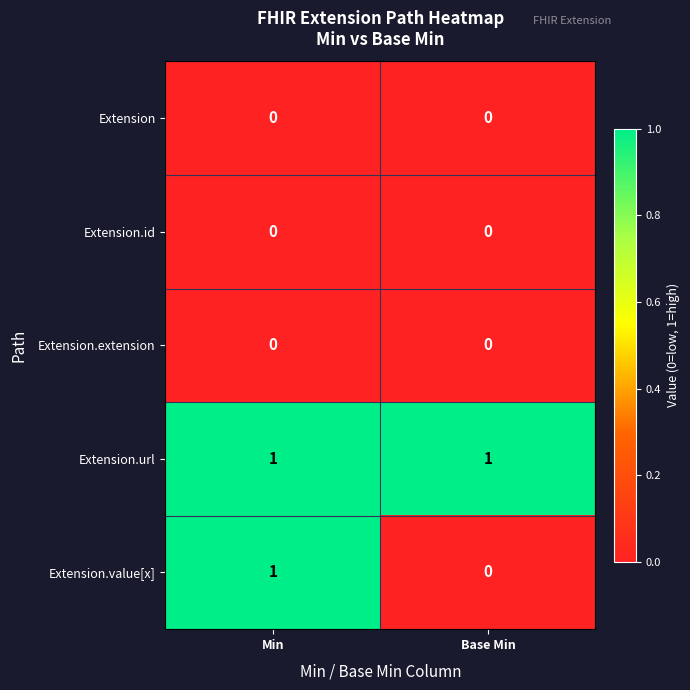

Which series has the widest spread of values?

Extension.value[x]